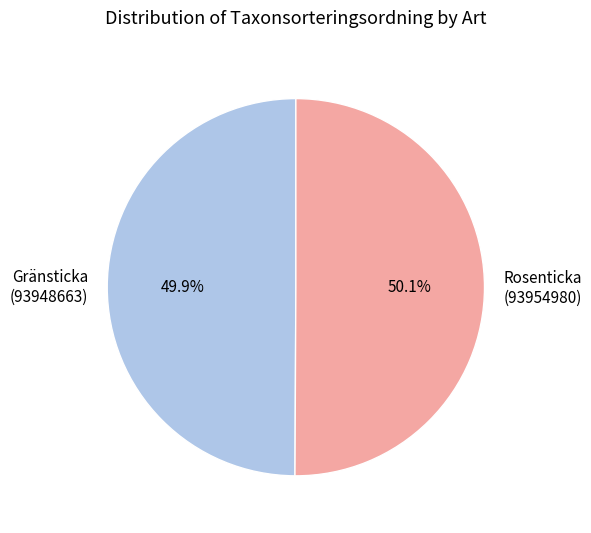

Count the number of slices in the pie.

2